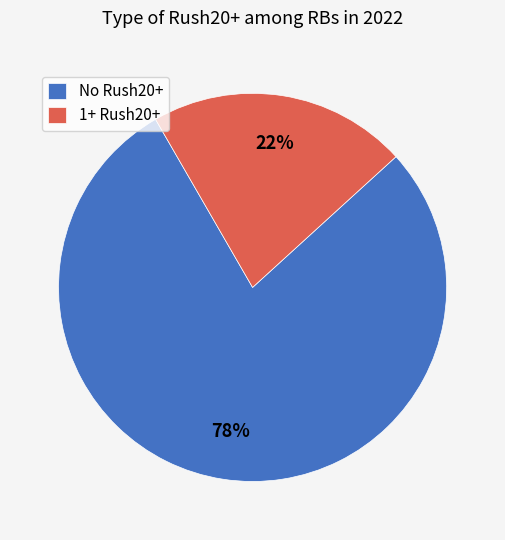

Is it true that No Rush20+ is 78% of the pie?

True